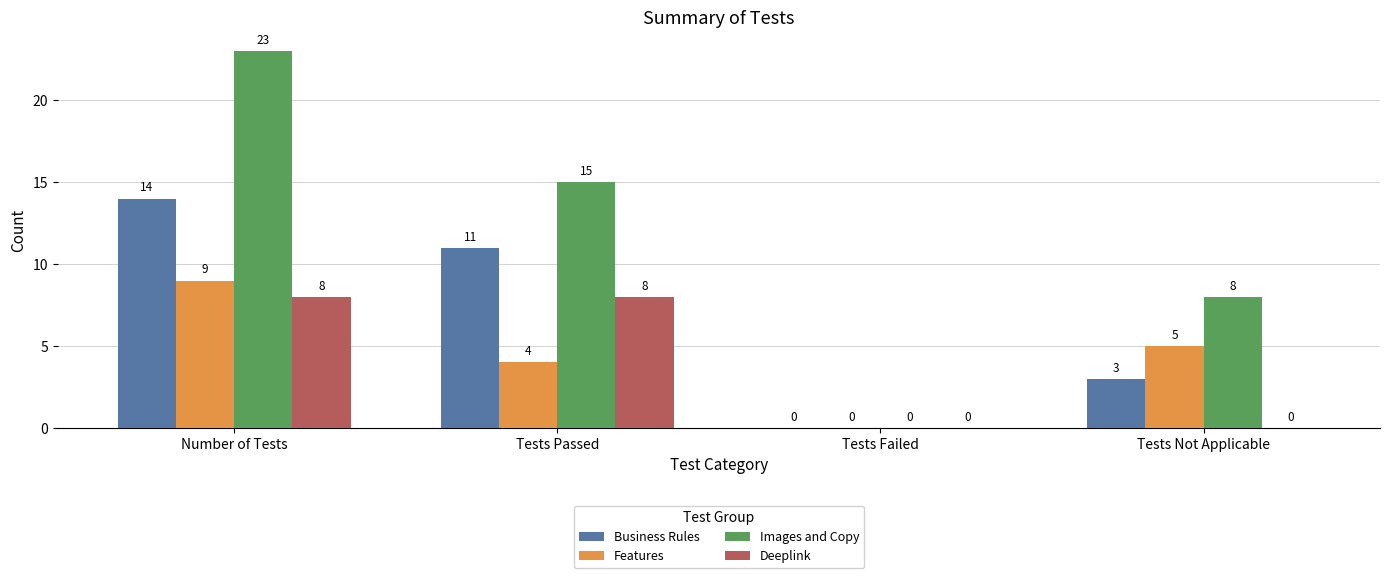

What are all the series names shown in the legend?

Business Rules, Features, Images and Copy, Deeplink